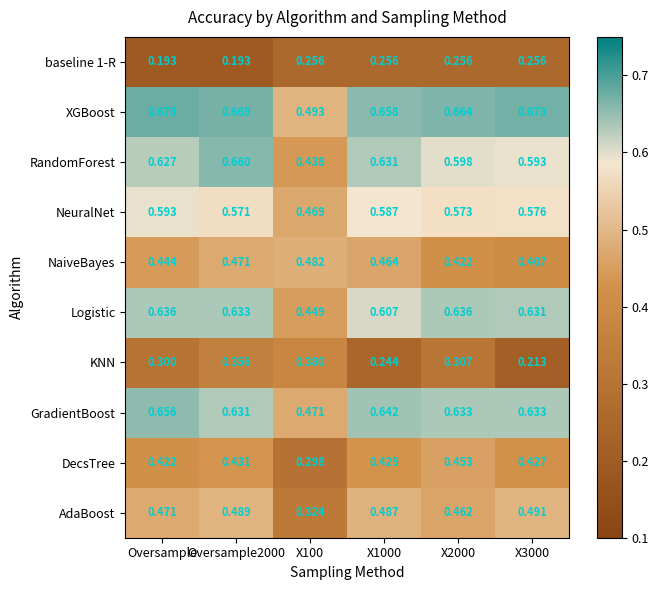

Rank the series by their maximum value, from highest to lowest.

XGBoost, RandomForest, GradientBoost, Logistic, NeuralNet, AdaBoost, NaiveBayes, DecsTree, KNN, baseline 1-R